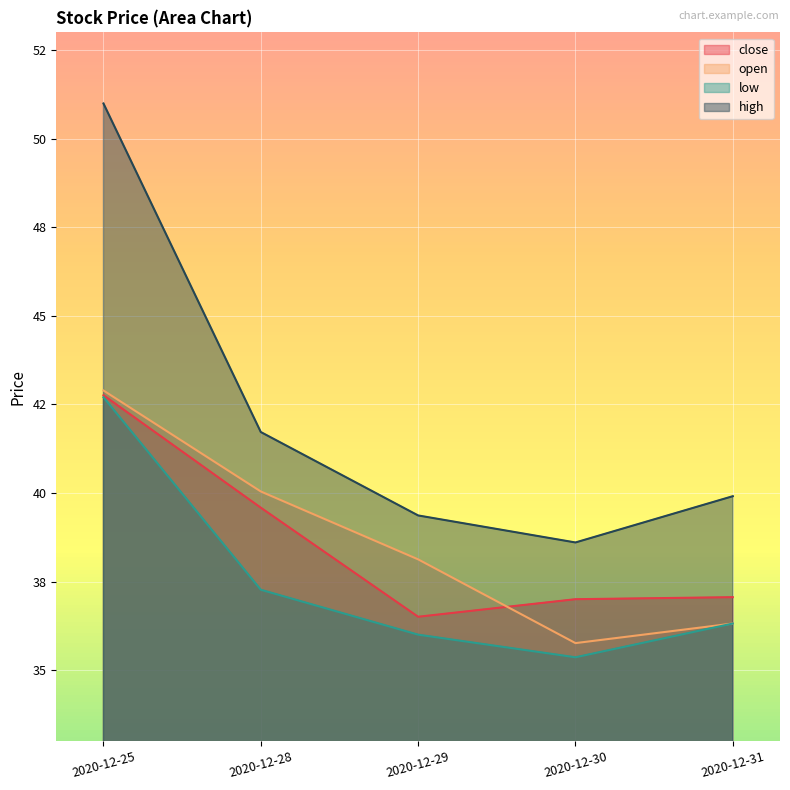

Rank the series at 2020-12-25 from highest to lowest value.

high, open, close, low